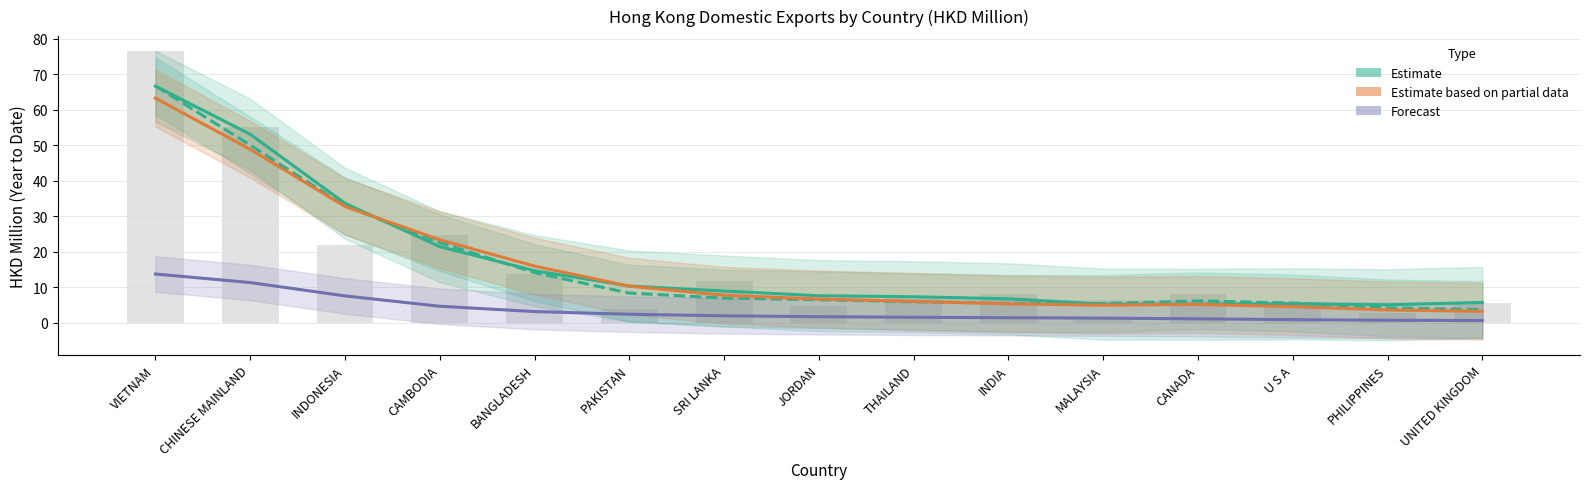

What is the label of the 12th bar from the right?

CAMBODIA